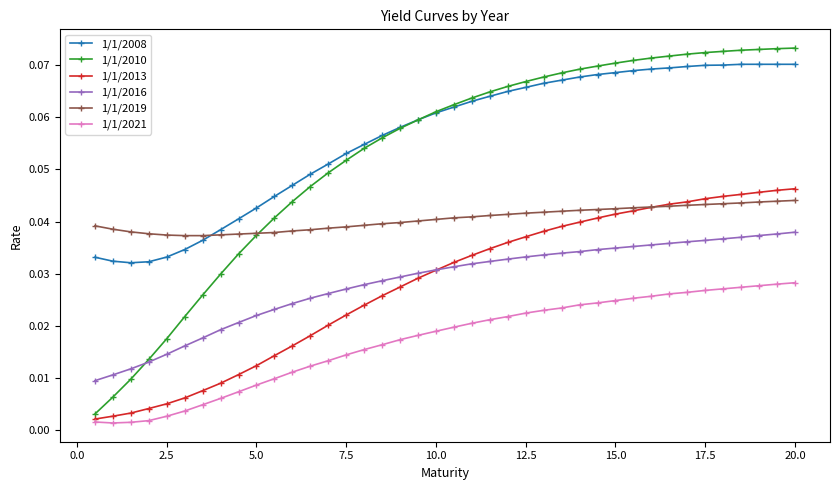

Which series has the largest total across all categories?

1/1/2008